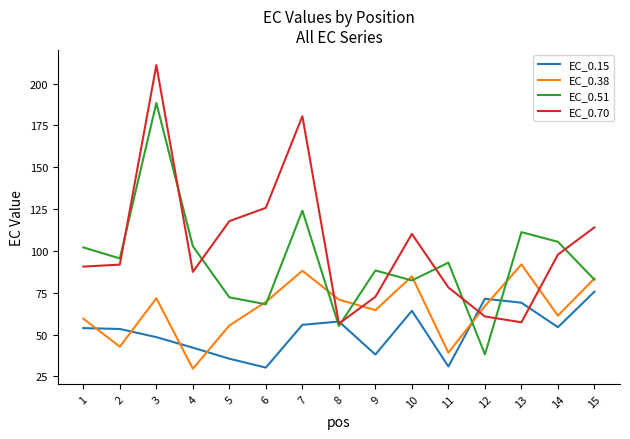

How many lines are shown in the chart?

4